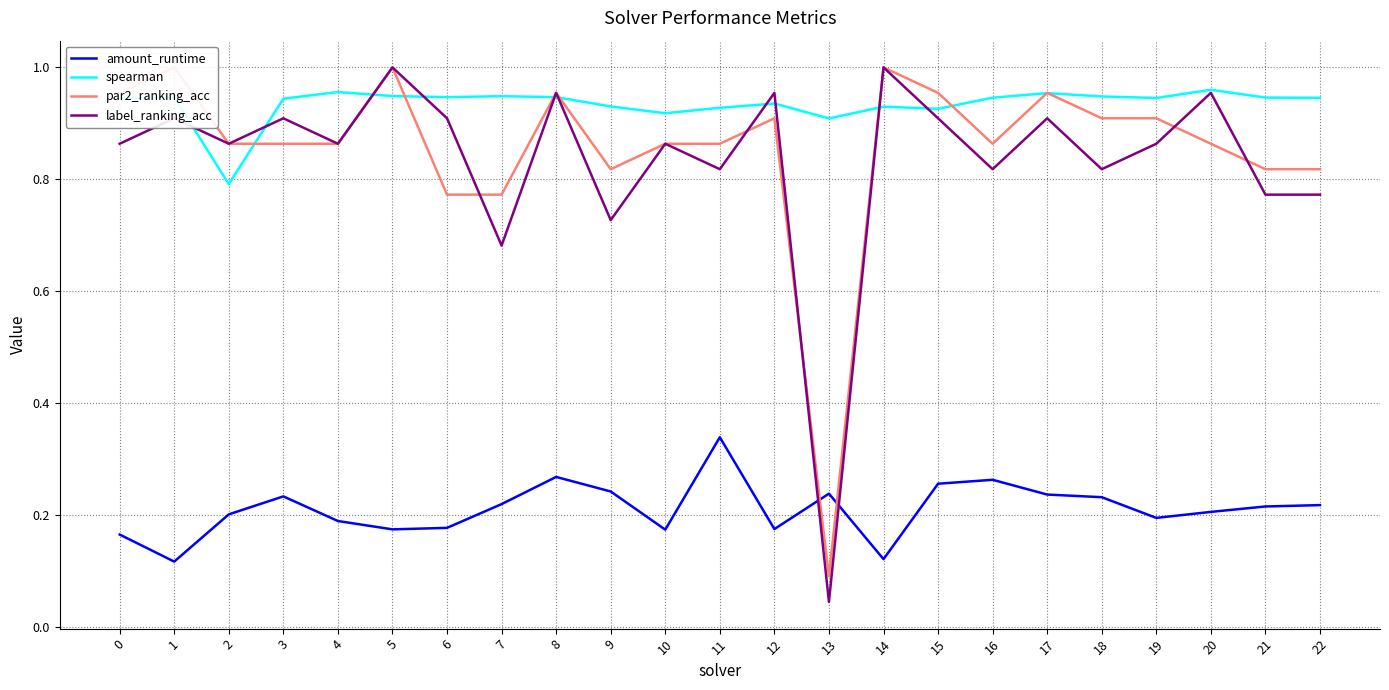

After their last crossing, which series has the higher values: par2_ranking_acc or spearman?

spearman